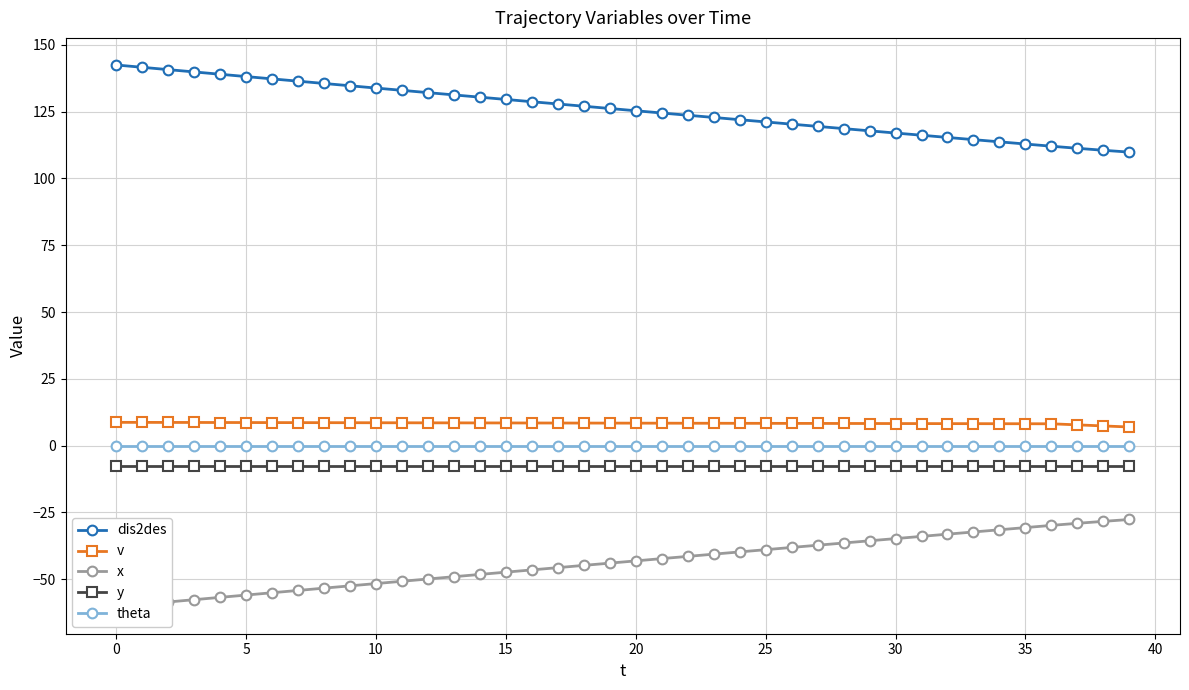

What are all the series names shown in the legend?

dis2des, v, x, y, theta